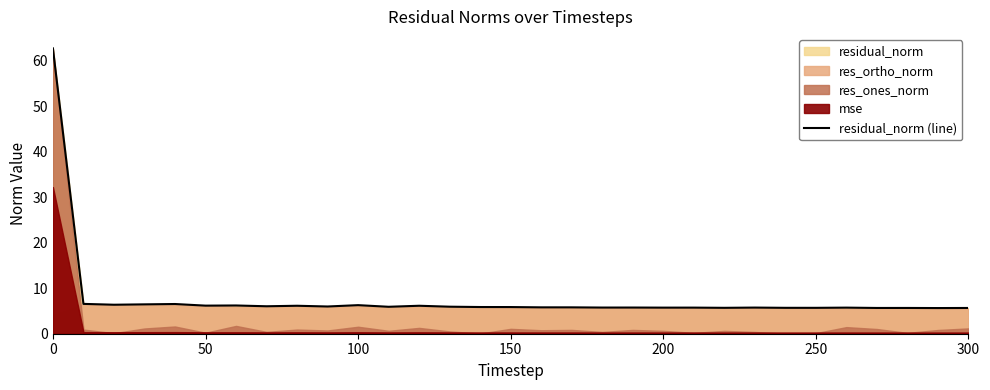

The value of residual_norm (line) at 100 is 3.6. True or false?

False